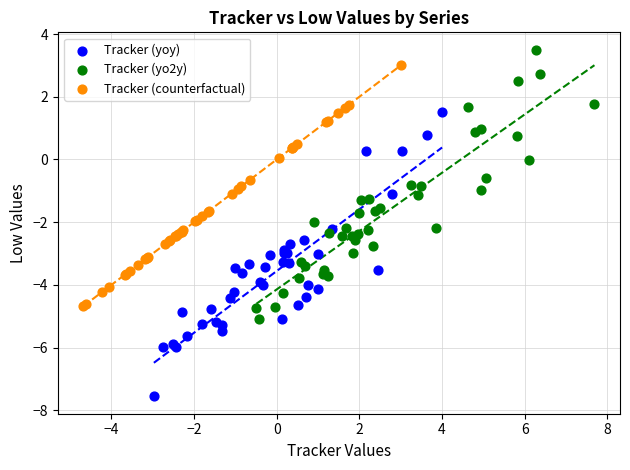

Which series contains the highest Y value?

Tracker (yo2y)